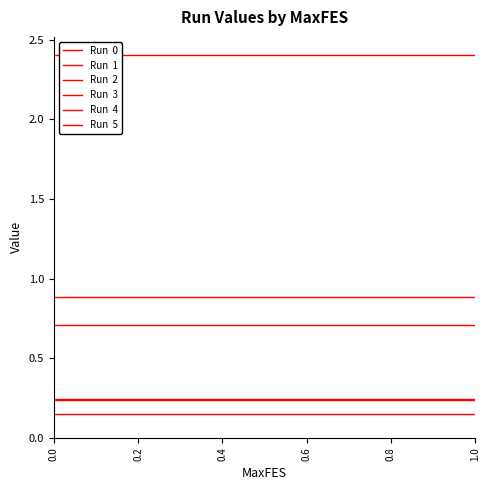

What is the approximate value of Run  2 at 1.0?

2.4